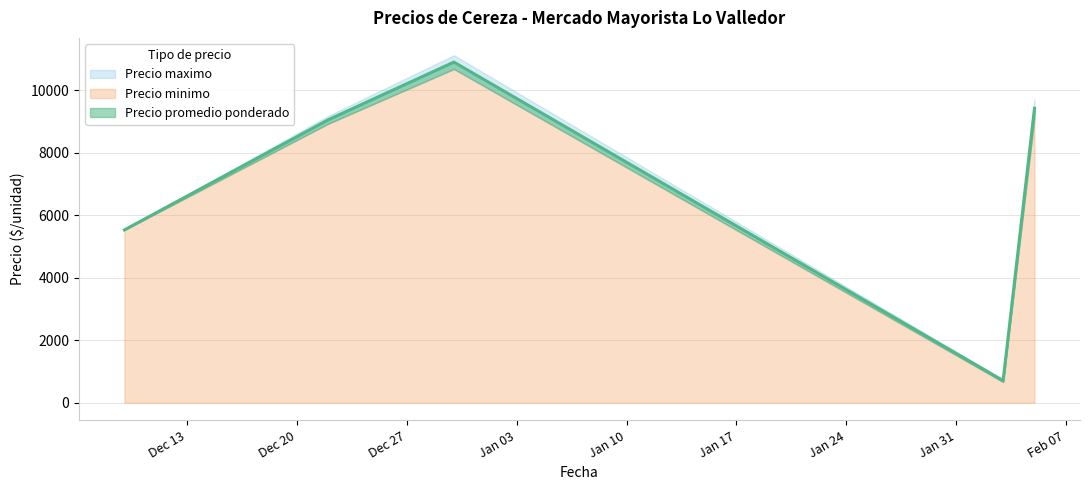

True or false: Precio maximo and Precio minimo cross at least once.

False